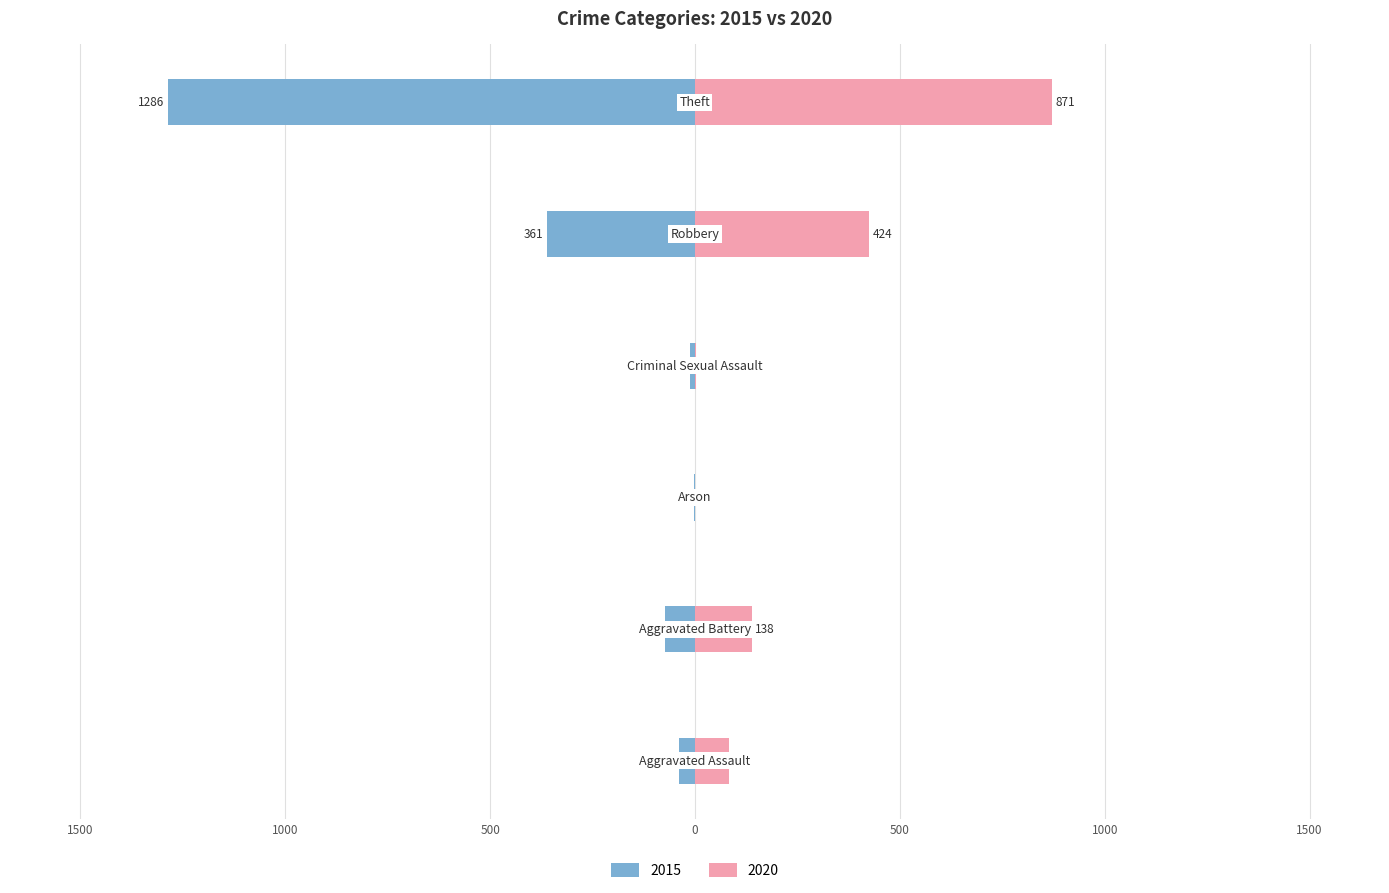

How many bars are there in total?

12